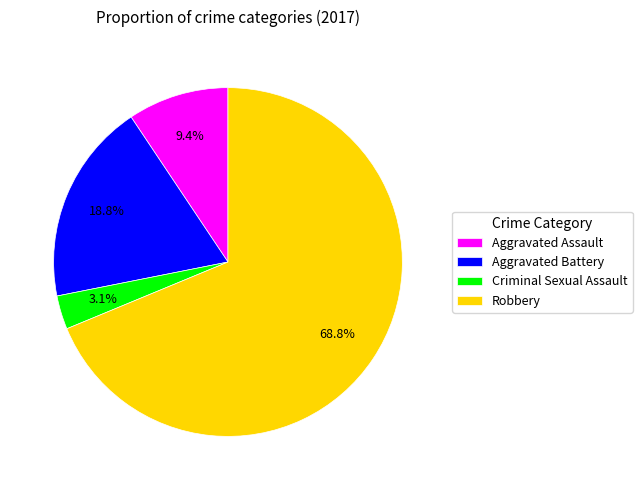

Count the number of slices in the pie.

4